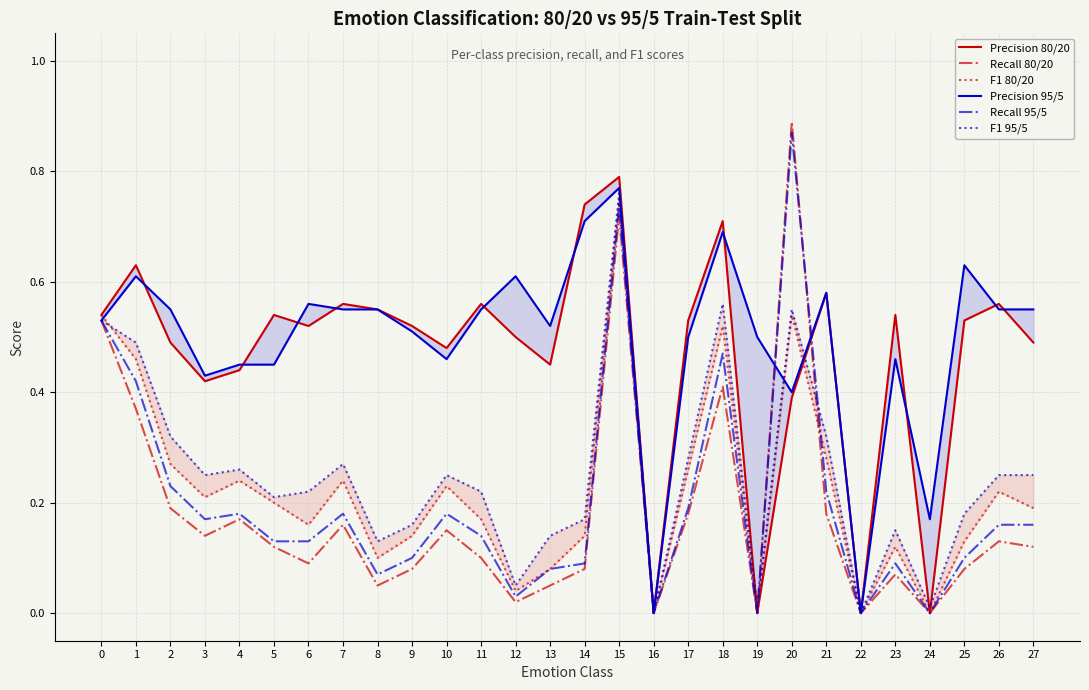

How many distinct data groups are displayed?

6